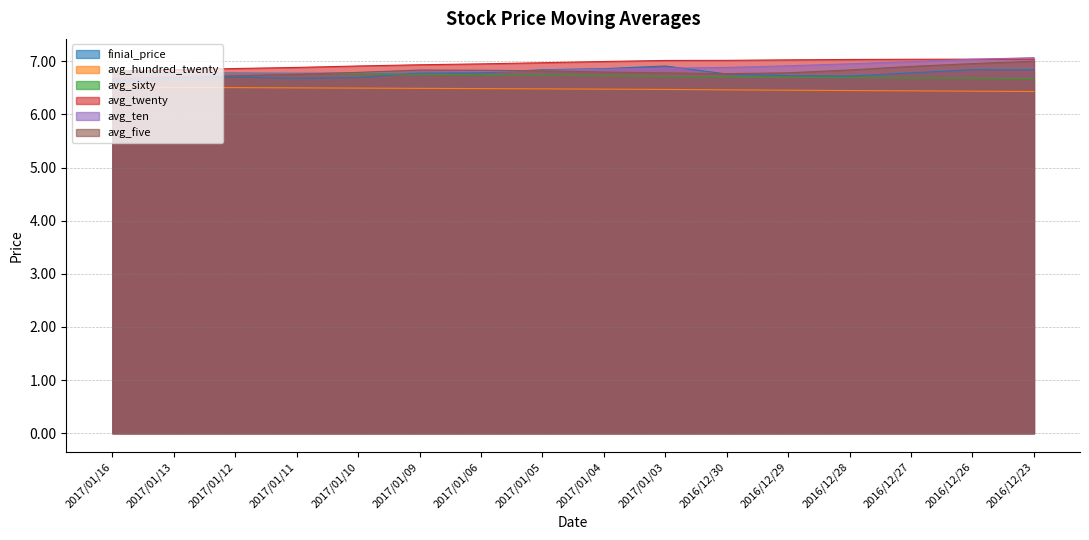

Does the chart display data point markers on the line(s)?

No